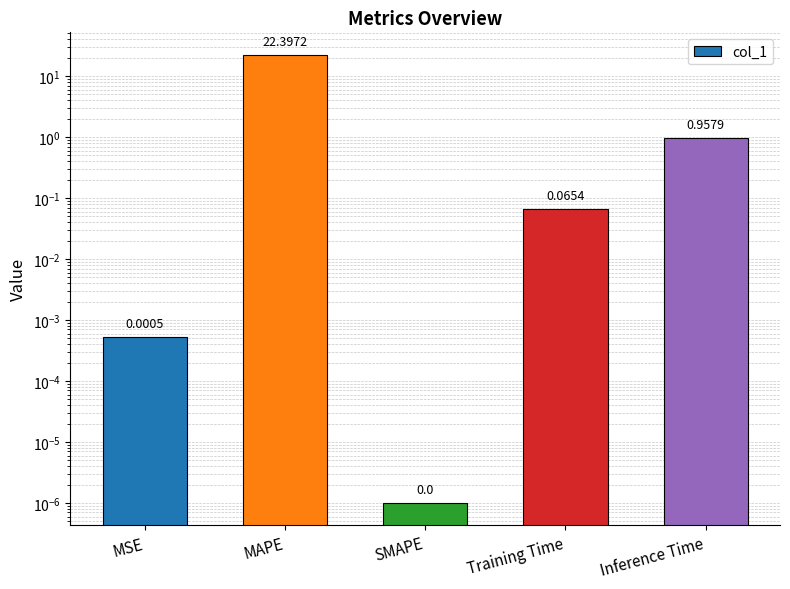

What is the label of the 4th bar from the left?

Training Time